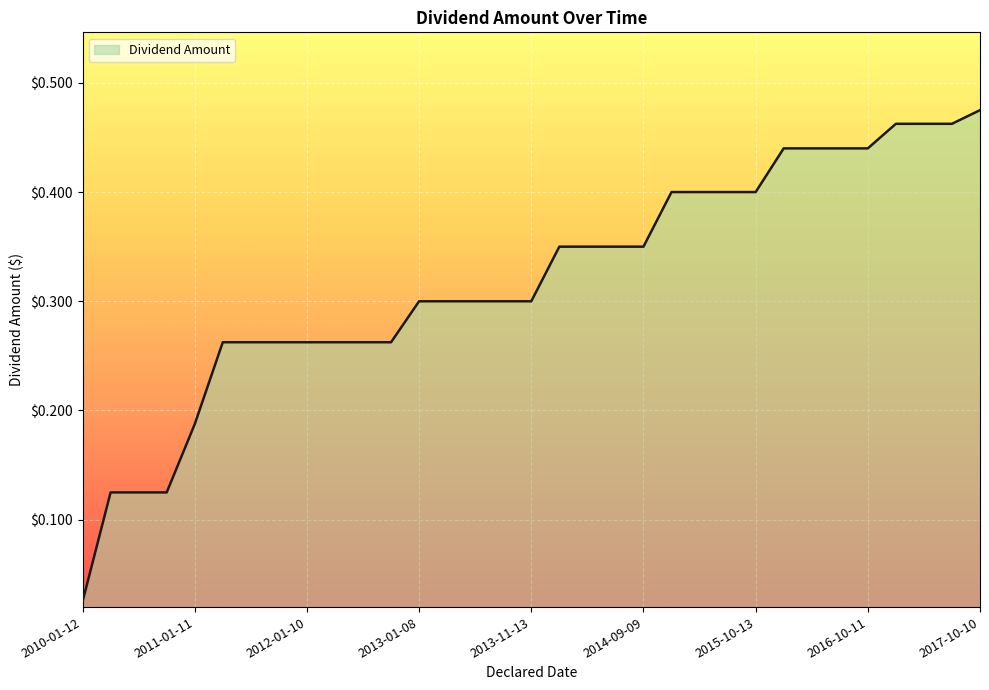

Rank the categories by value from highest to lowest.

2017-10-10, 2017-01-10, 2017-05-09, 2017-07-11, 2016-01-12, 2016-05-10, 2016-07-12, 2016-10-11, 2015-01-13, 2015-05-12, 2015-07-14, 2015-10-13, 2014-01-14, 2014-05-13, 2014-07-08, 2014-09-09, 2013-01-08, 2013-05-14, 2013-07-09, 2013-09-10, 2013-11-13, 2011-03-29, 2011-07-12, 2011-10-11, 2012-01-10, 2012-05-08, 2012-07-09, 2012-10-09, 2011-01-11, 2010-04-26, 2010-07-13, 2010-10-12, 2010-01-12